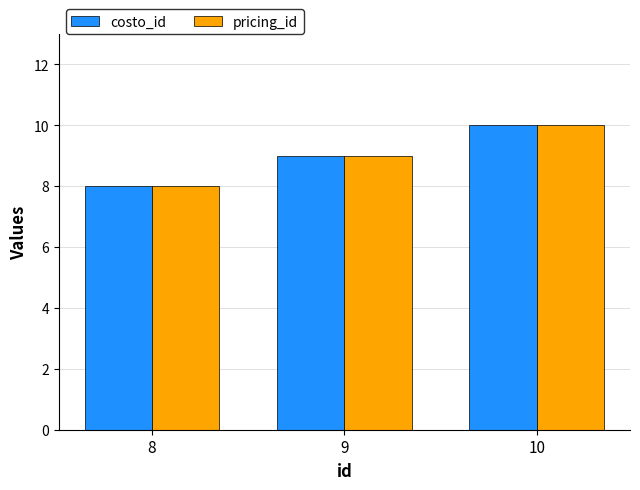

What is the value of the pricing_id bar at the 2nd from the left?

9